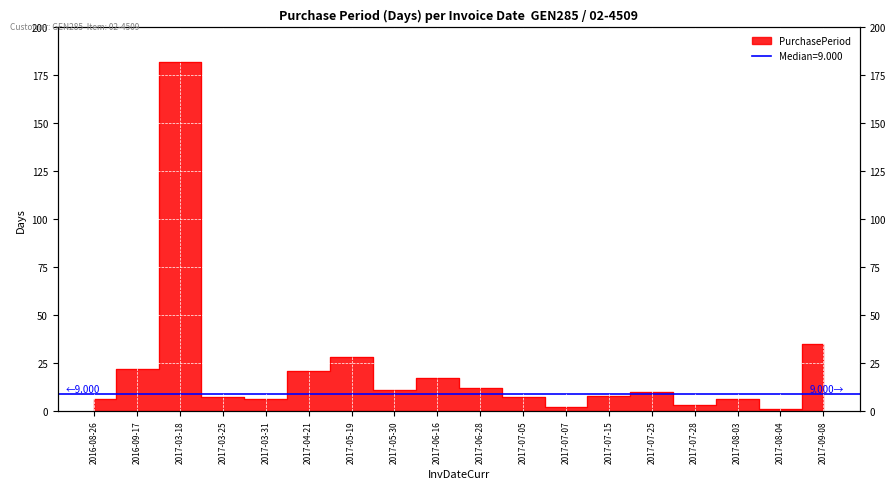

Reading right to left, transcribe all the data shown in this chart.

35	1	6	3	10	8	2	7	12	17	11	28	21	6	7	182	22	6